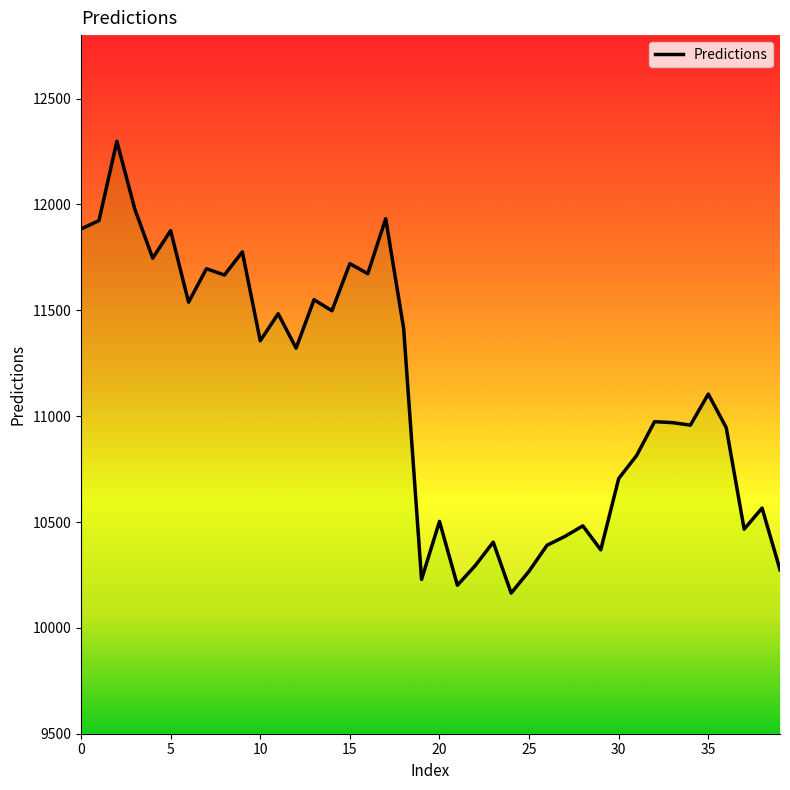

Which has a higher value, 24 or 30?

30